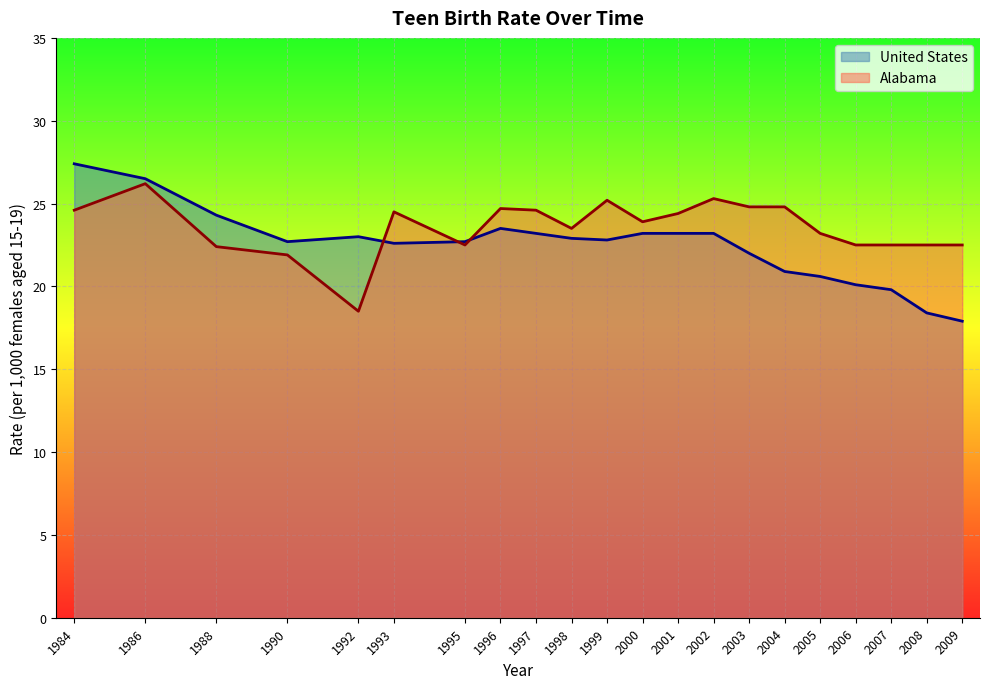

How many times do Alabama and United States cross each other?

3